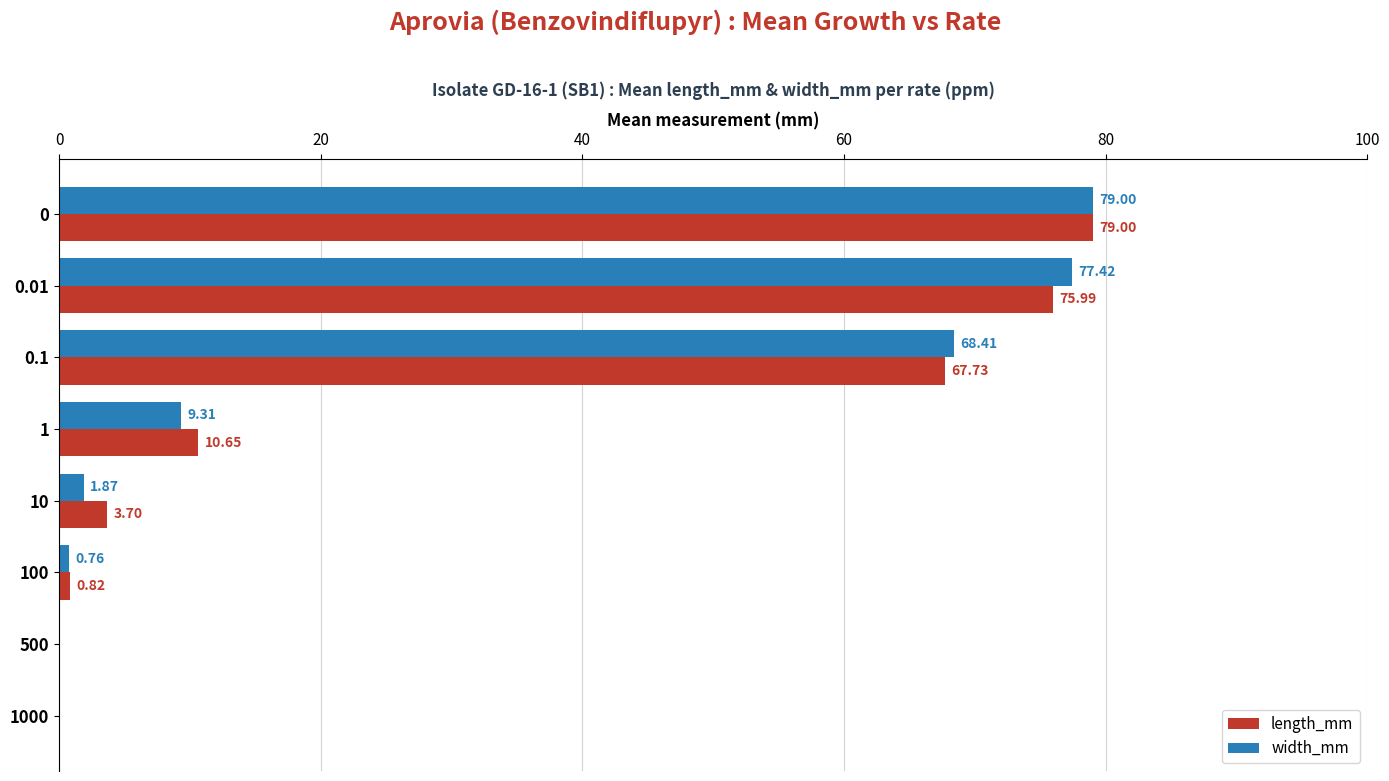

What is the sum of all width_mm values?

236.8